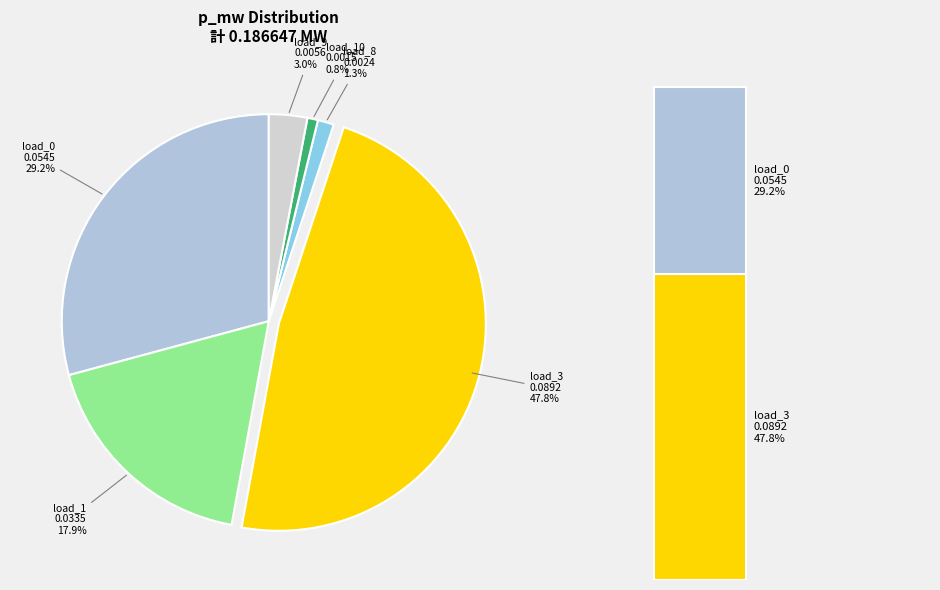

Do LV_3392-53_0_2_load_10 and LV_3392-53_0_2_load_3 together represent more than half of the pie?

No